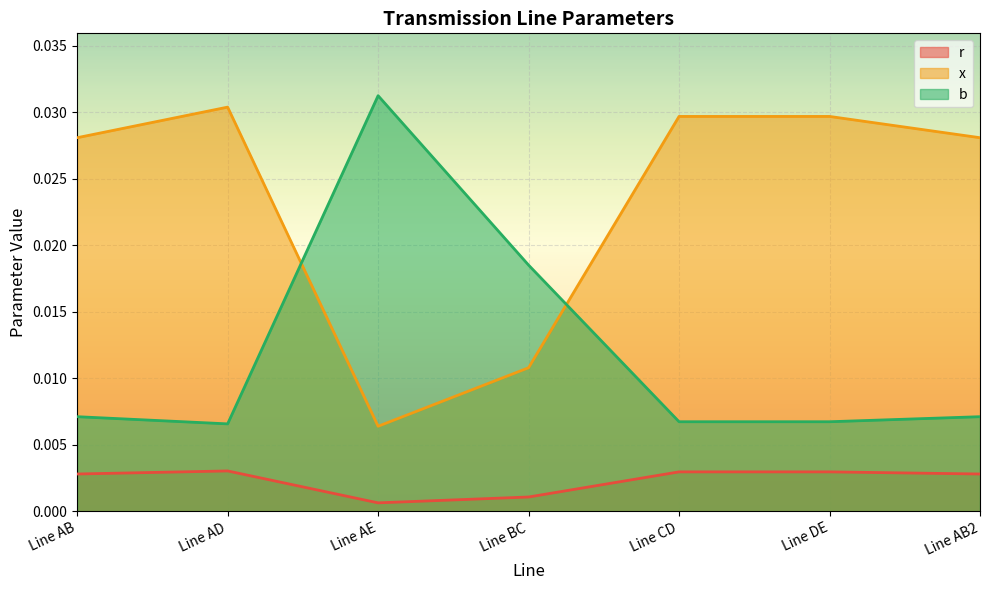

Rank the series at Line BC from lowest to highest value.

r, x, b